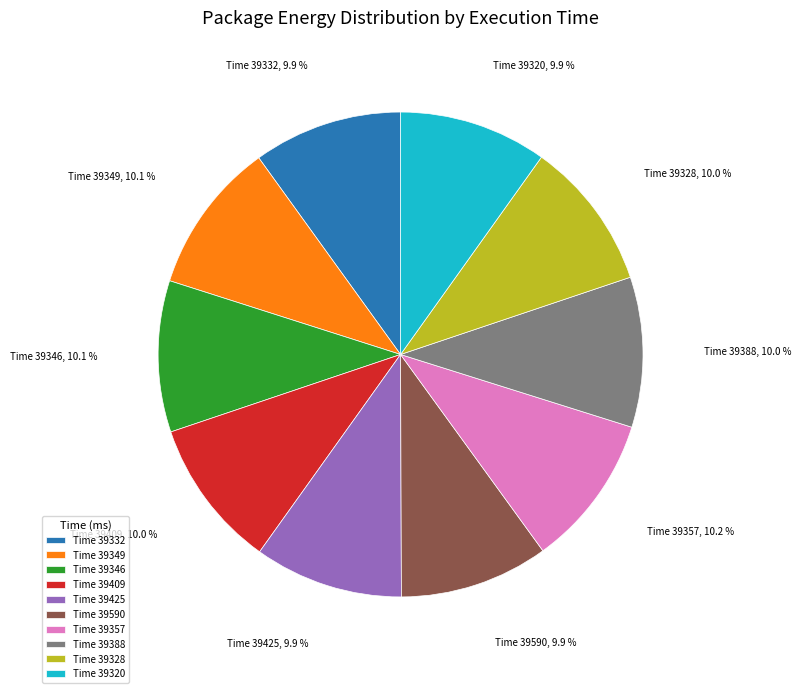

What percentage is NOT represented by Time 39320?

90.1%